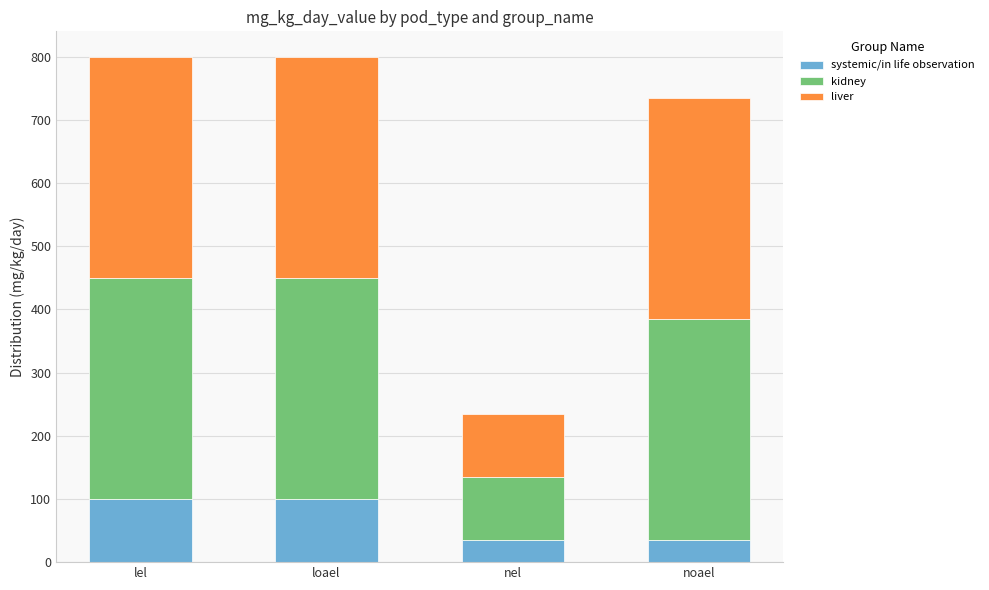

The value of systemic/in life observation at loael is 100. True or false?

True